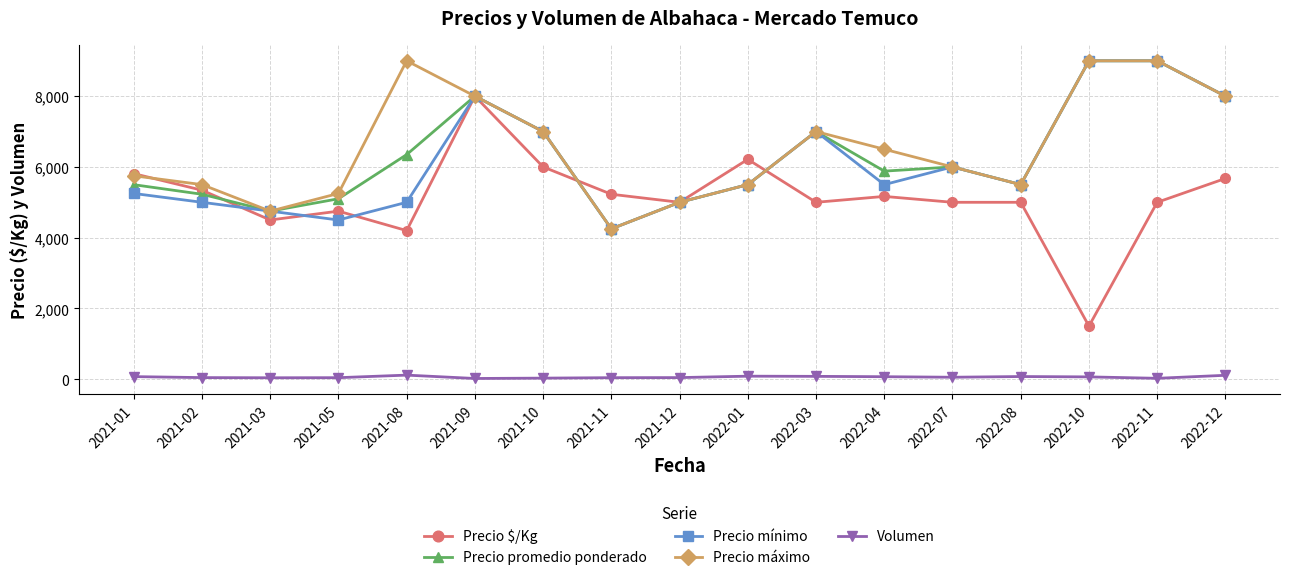

What is the total value across all series at 2022-08?

21575.0